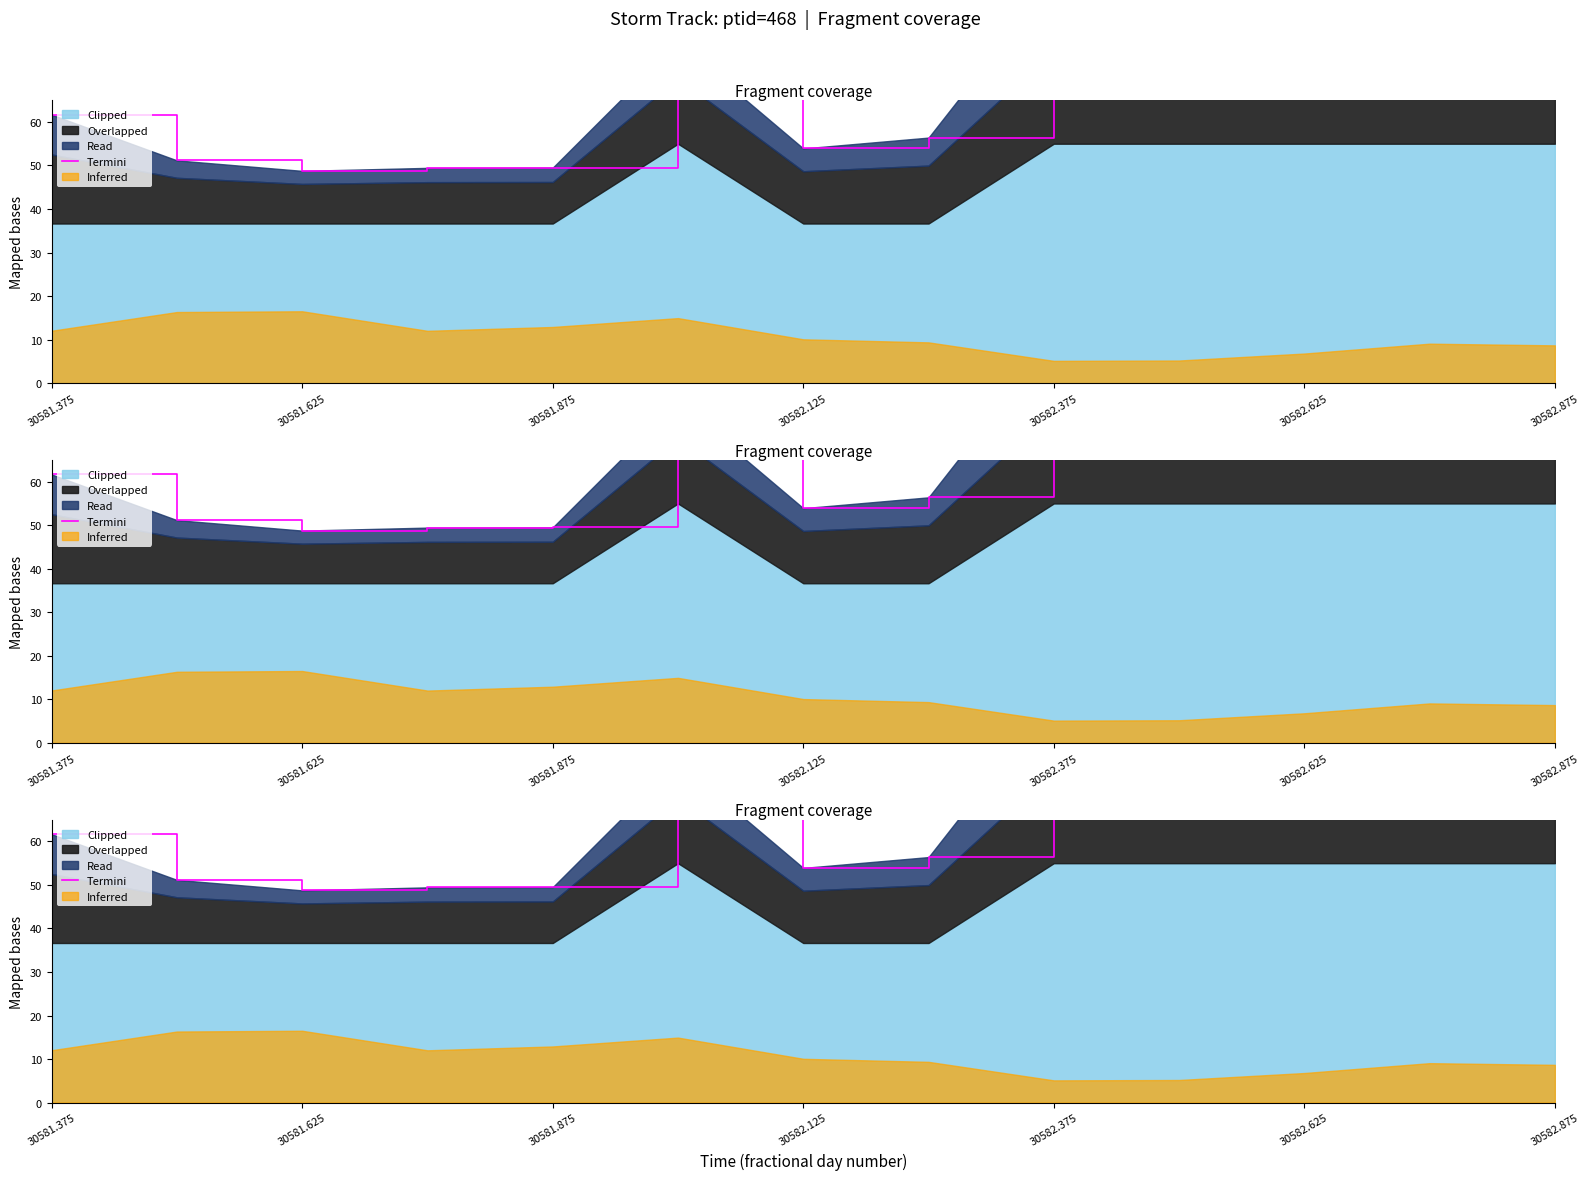

What position from the right is 9?

4